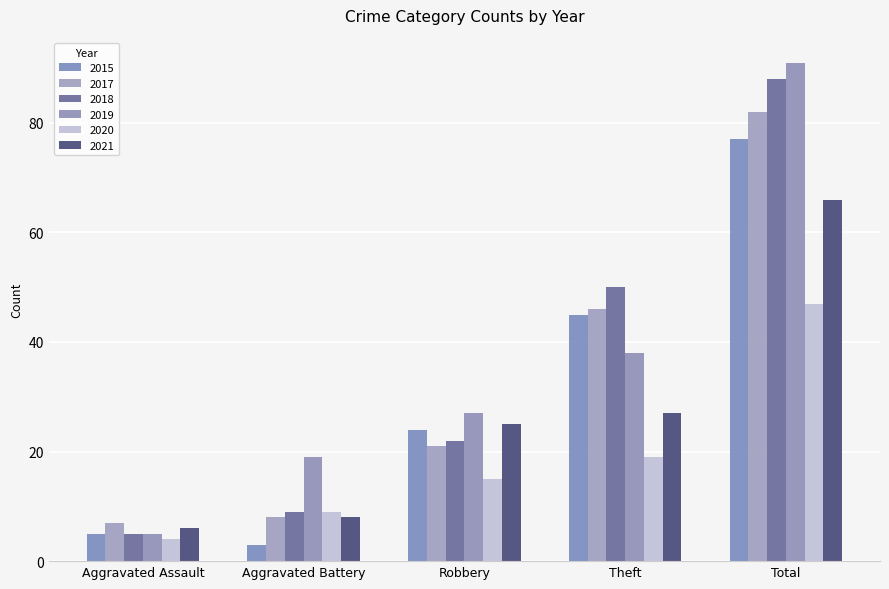

True or false: 2020 has a value of 19 at Theft.

True